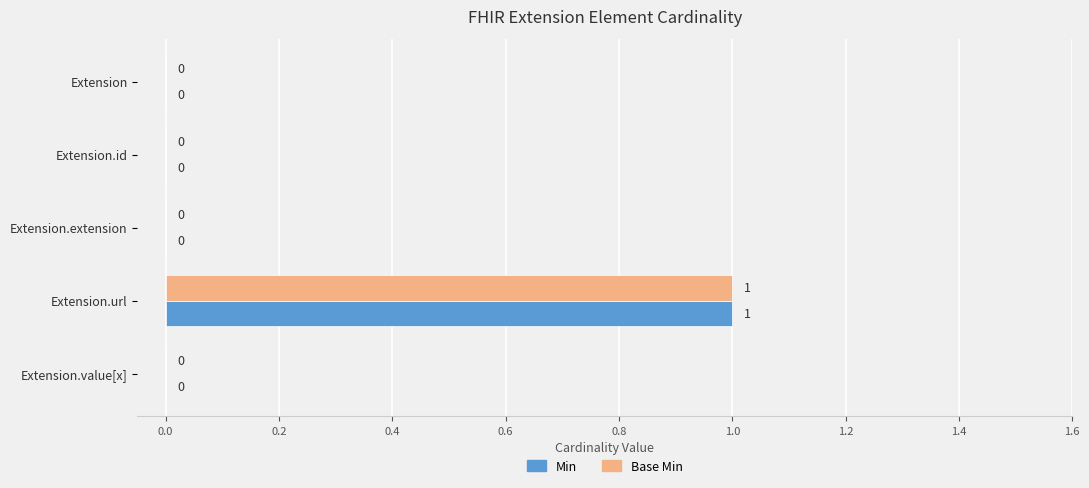

At which category is the sum across all series the highest?

Extension.url